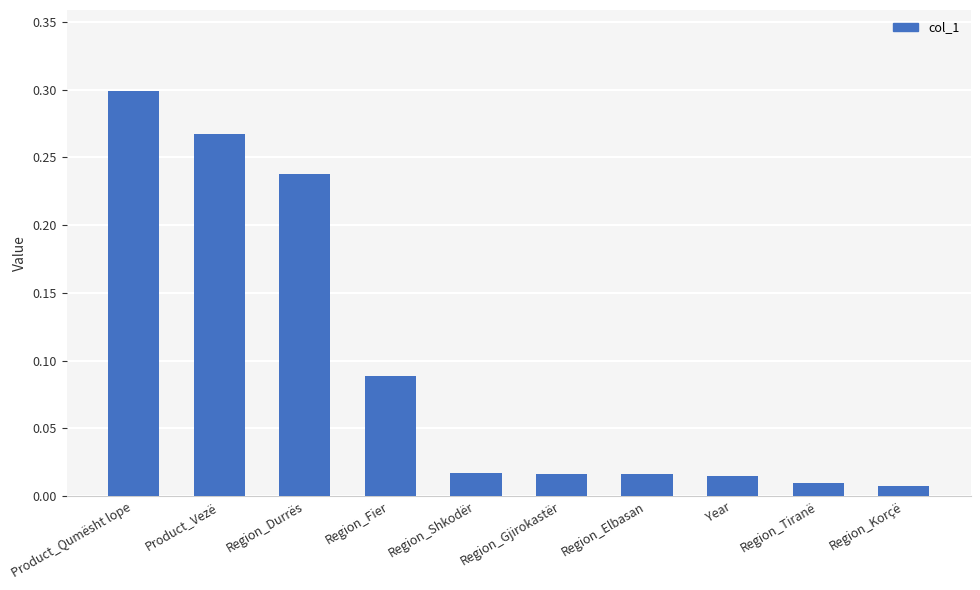

At which category does the chart reach its peak across all series?

Product_Qumësht lope